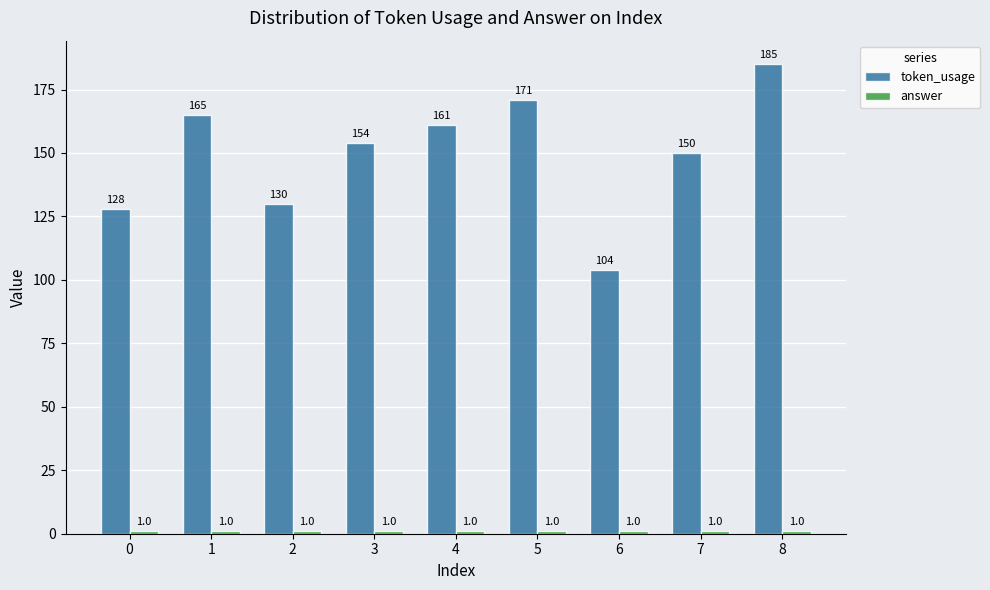

Where does the token_usage series first go above 154?

1